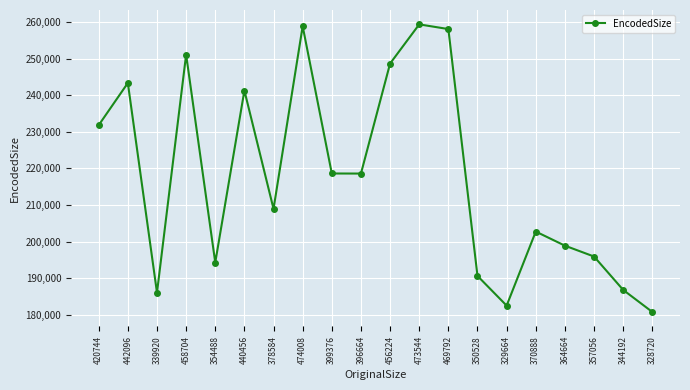

Is it true that the value at 473544 is 259366?

True